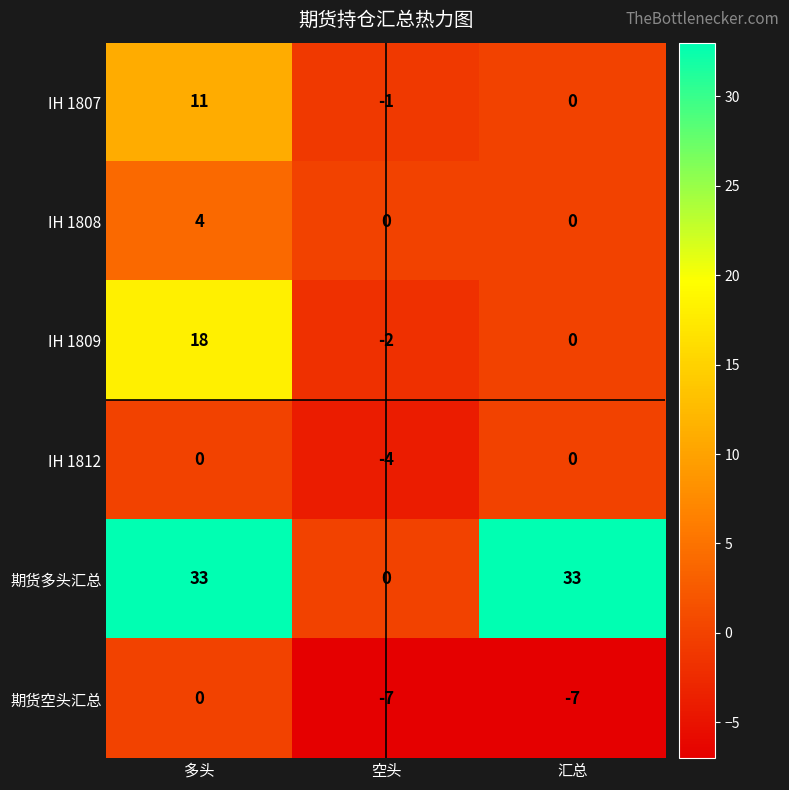

The IH 1812 series shows 0 at 汇总. True or false?

True